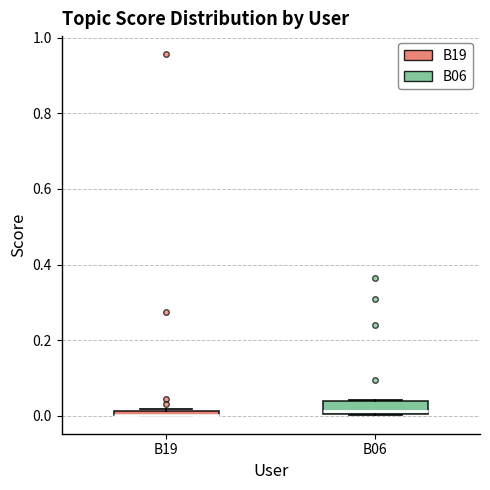

Where is the upper edge of the box for B19 on the y-axis? The values are not printed on the chart, so give them approximately, as read against the axis.

0.02